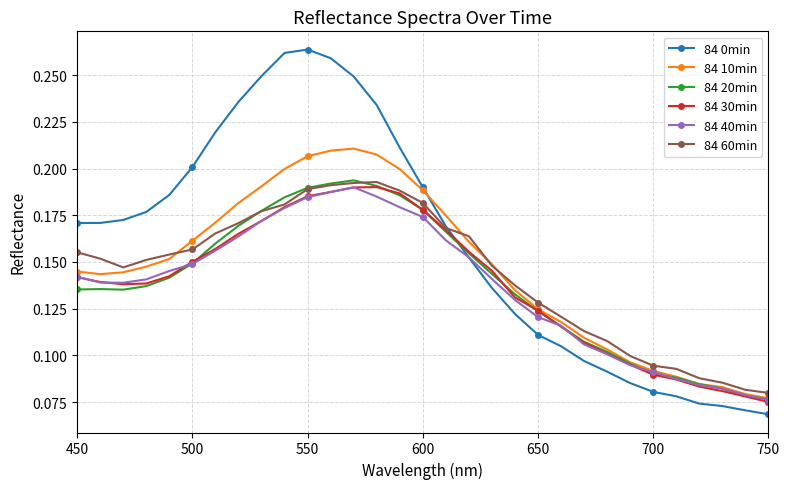

True or false: 84 10min has more than 0 points higher than both neighbors.

True